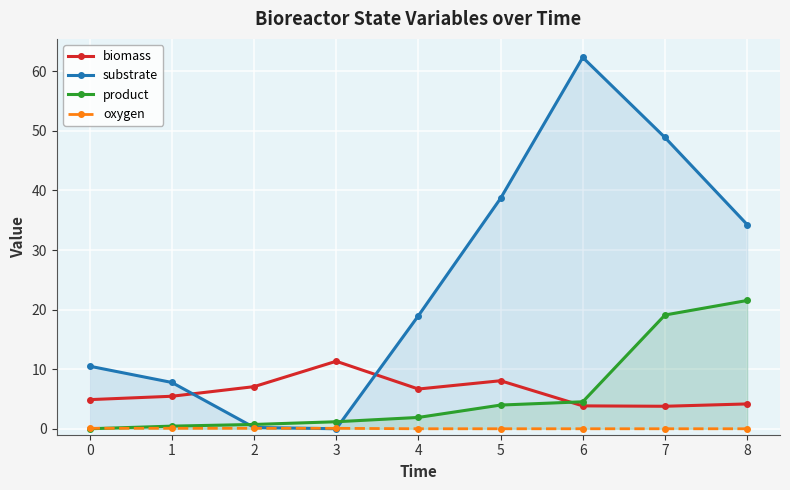

How many lines are shown in the chart?

4